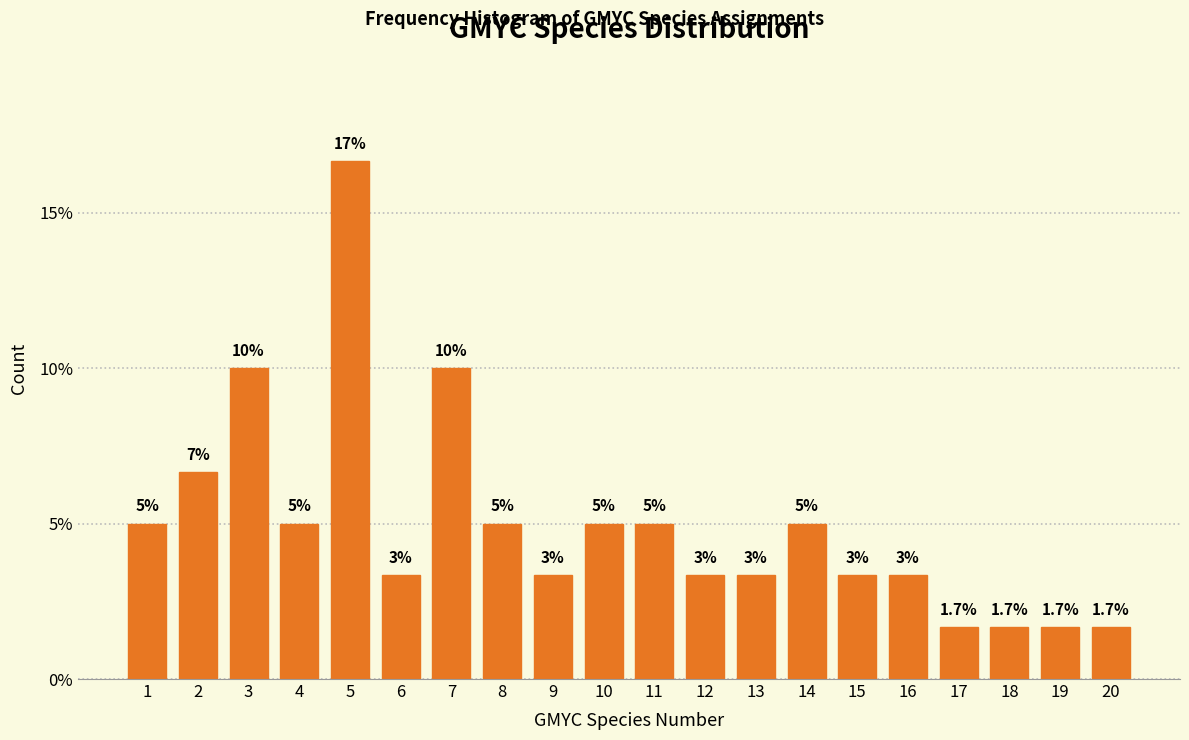

Which has a higher value, 12 or 18?

12